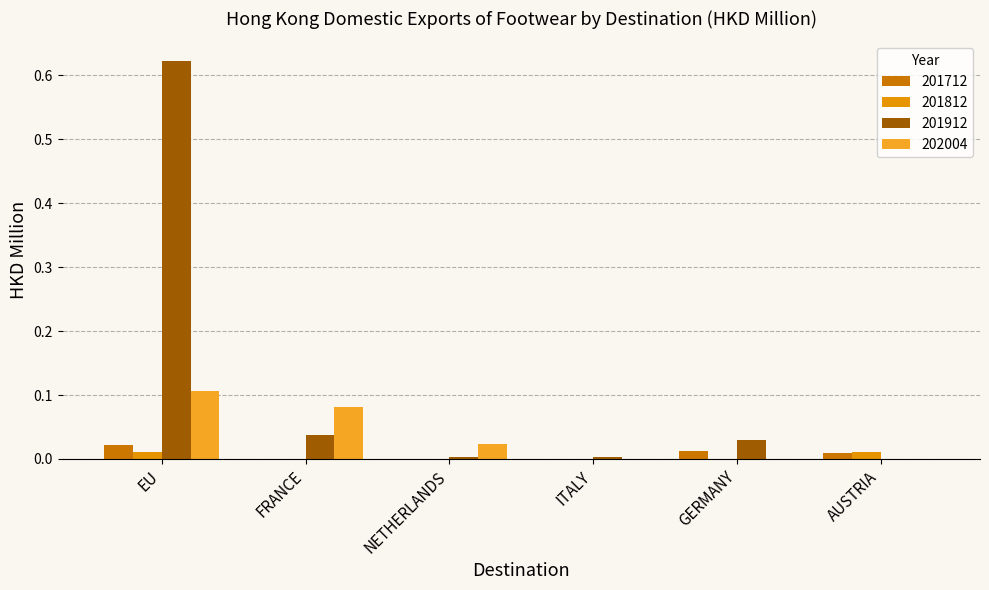

What is the sum of all 202004 values?

0.2